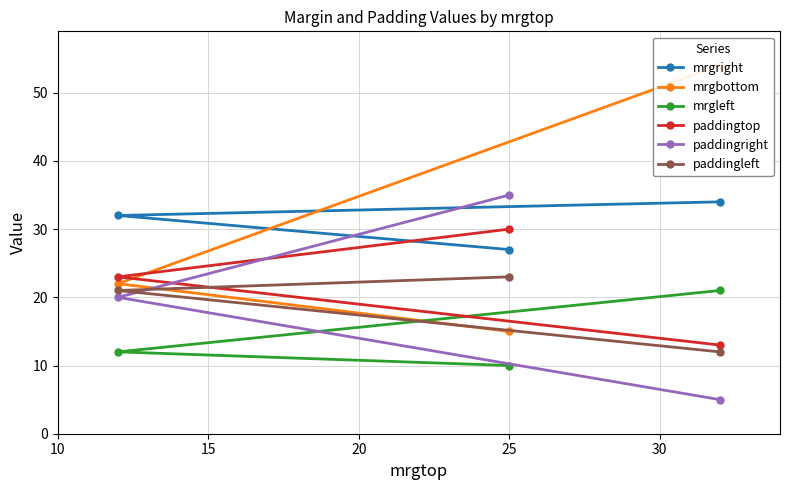

What is the maximum value for mrgbottom?

54